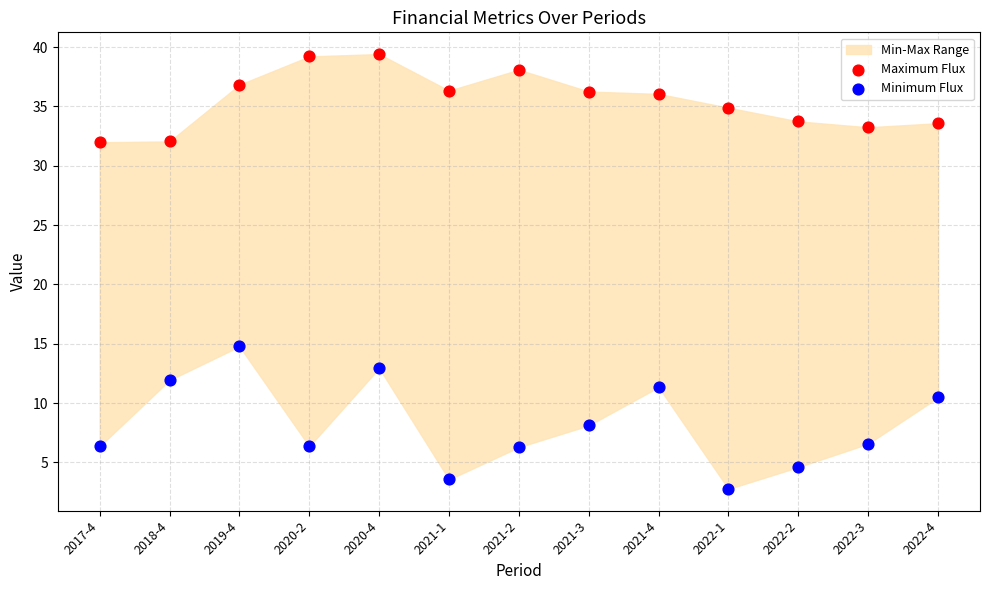

Across all series, what Y value is closest to 21?

14.8